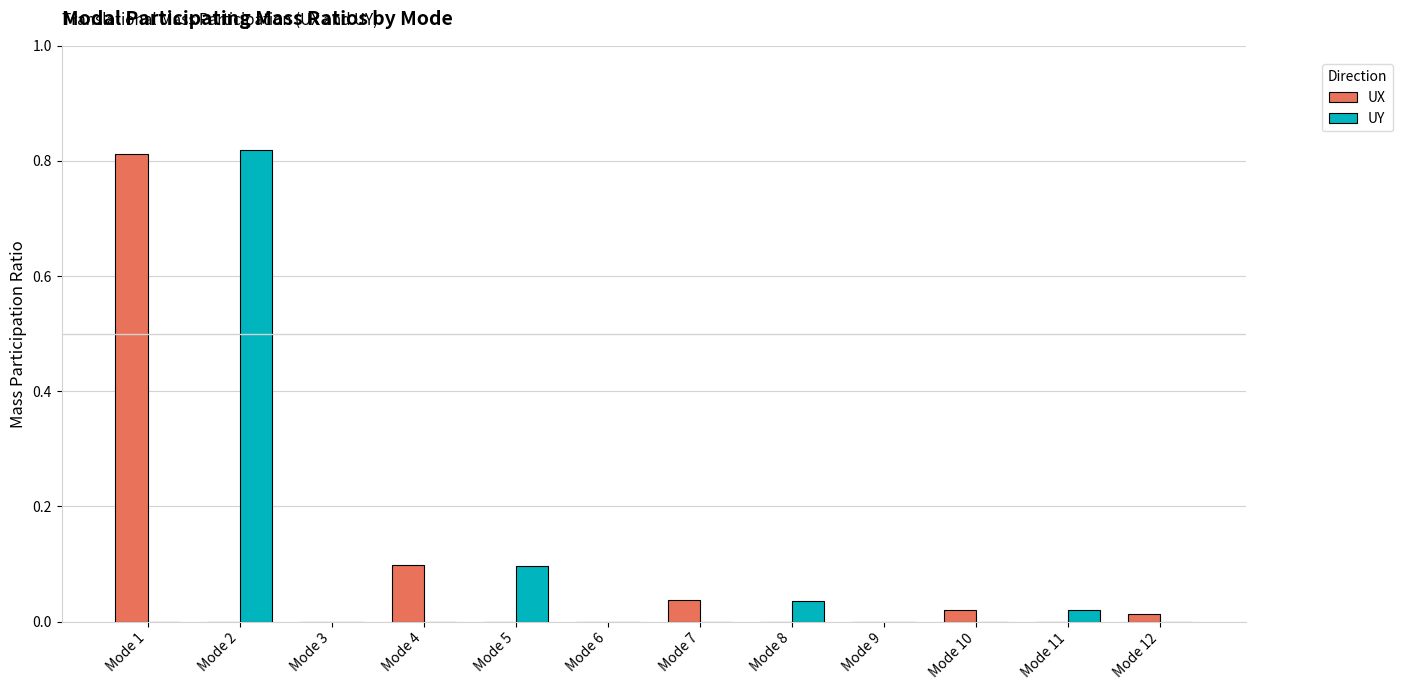

What is the sum of all UY values?

1.0